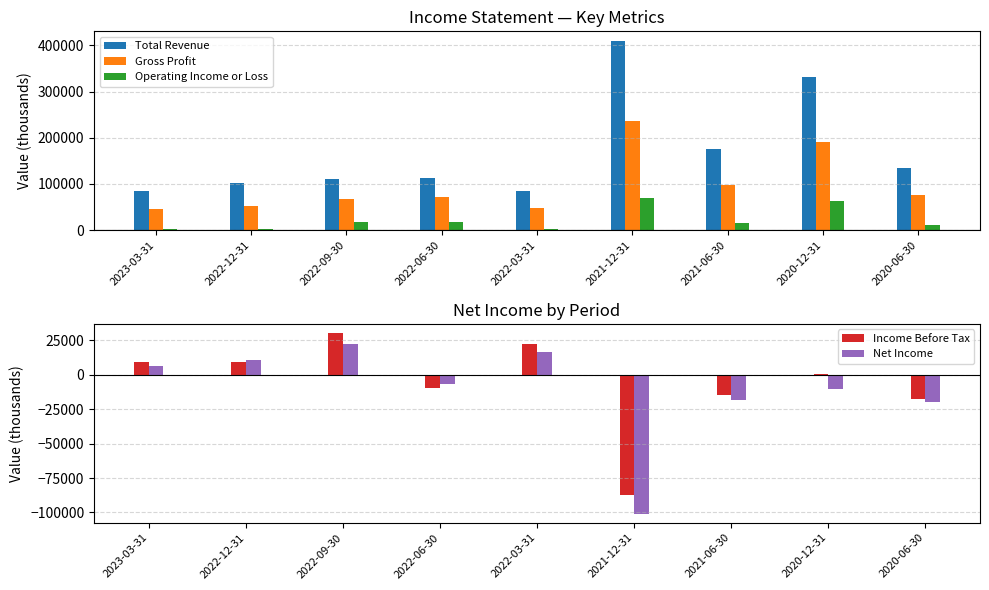

Reading left to right, list all the values displayed in this chart.

Total Revenue: 84200	101500	110400	112400	85600	409700	176400	331500	134000
Gross Profit: 46100	52300	67600	72600	47100	235700	97800	191300	75400
Operating Income or Loss: 3300	2200	17300	18100	2400	70400	15800	63100	11800
Income Before Tax: 8900	9500	30400	-9300	22100	-87200	-14900	800	-17500
Net Income: 6600	10400	22600	-6900	16400	-100900	-18000	-10400	-19700